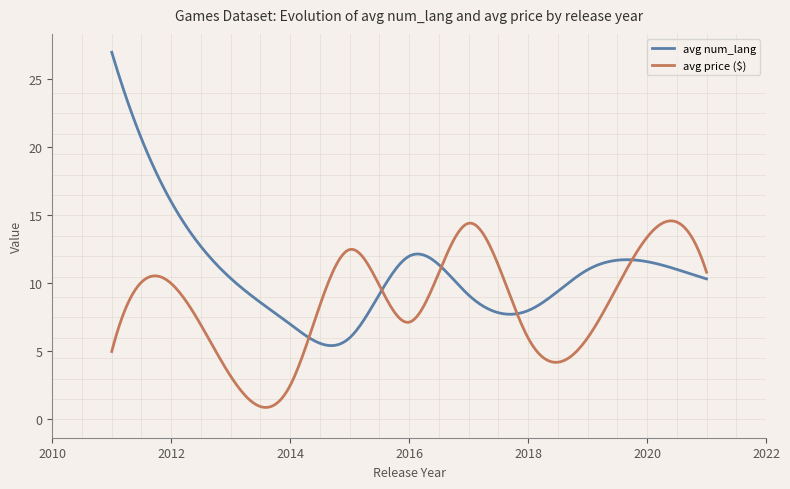

Which series has the widest spread of values?

avg num_lang